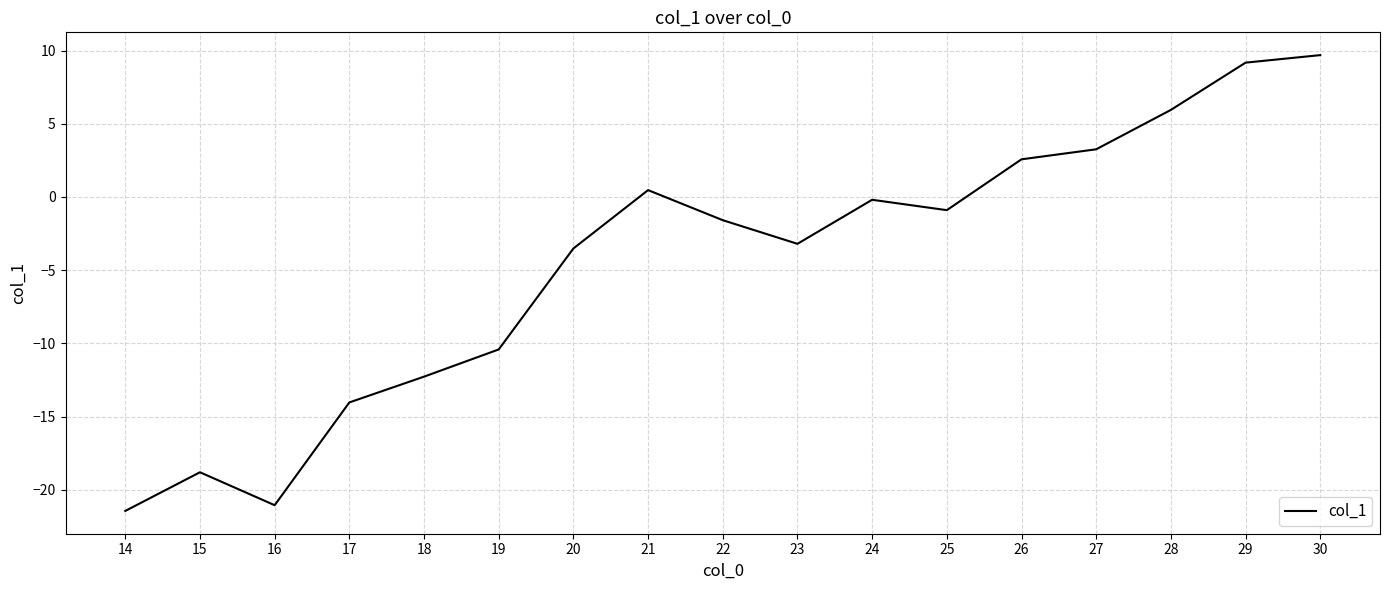

List the labels in order of value, smallest first.

14, 16, 15, 17, 18, 19, 20, 23, 22, 25, 24, 21, 26, 27, 28, 29, 30